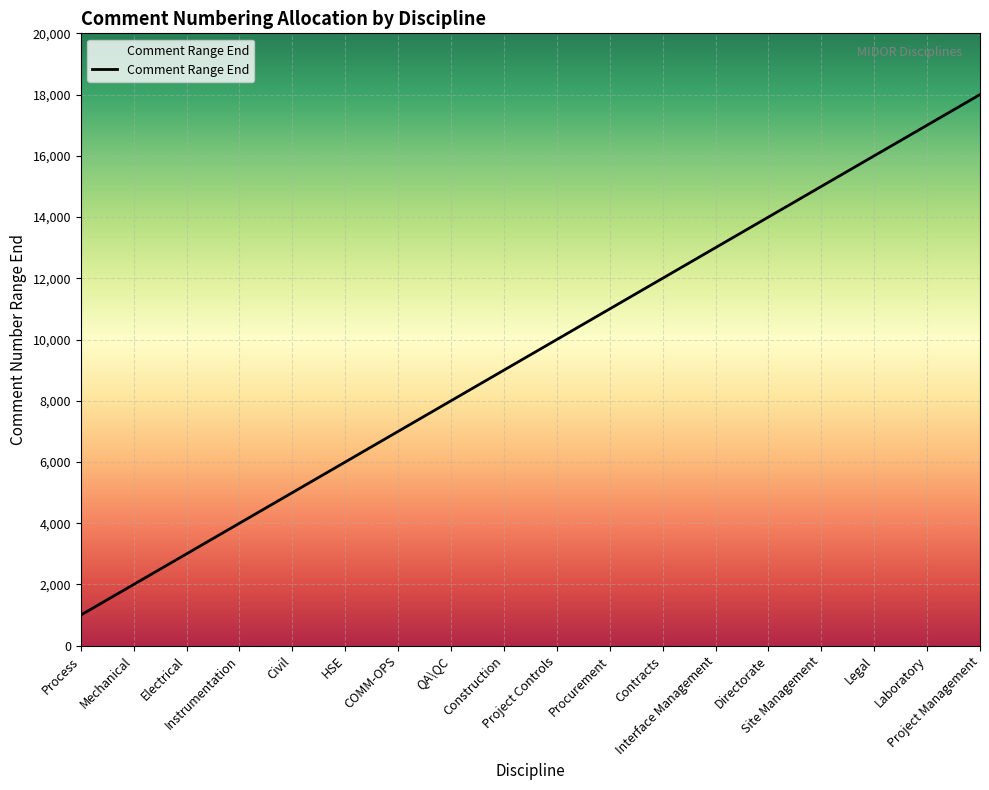

What value does the data have at Construction, to the nearest 100?

9000